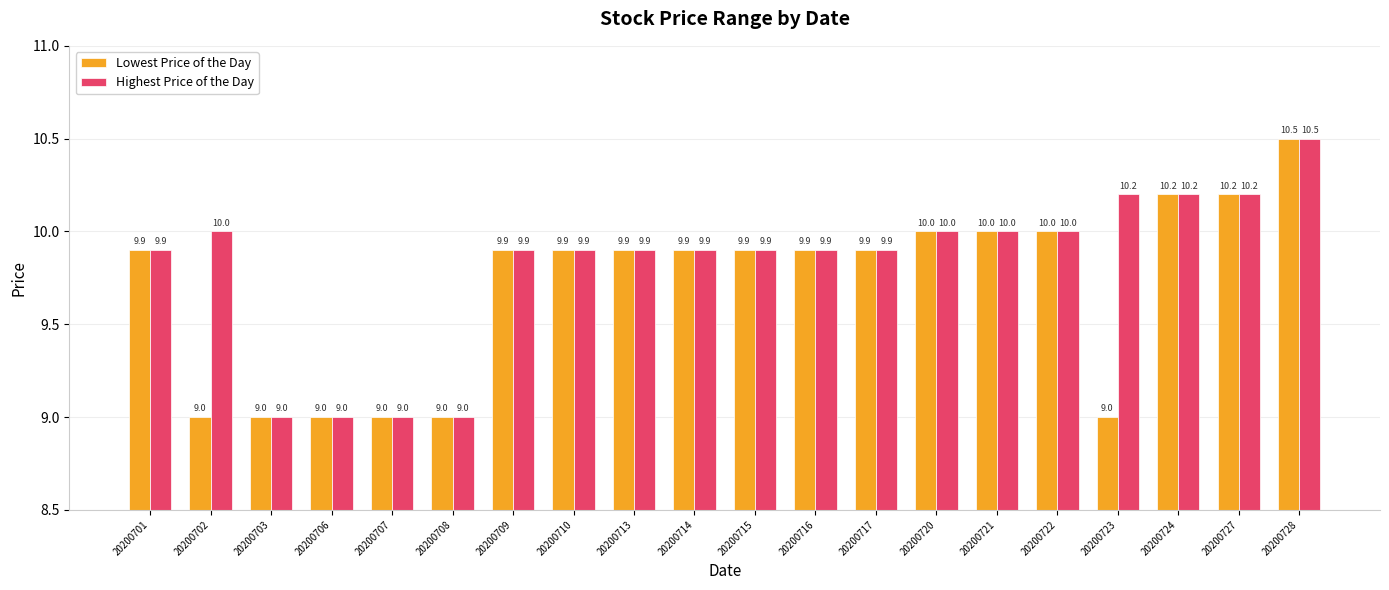

The value of Lowest Price of the Day at 20200727 is 10.2. True or false?

True